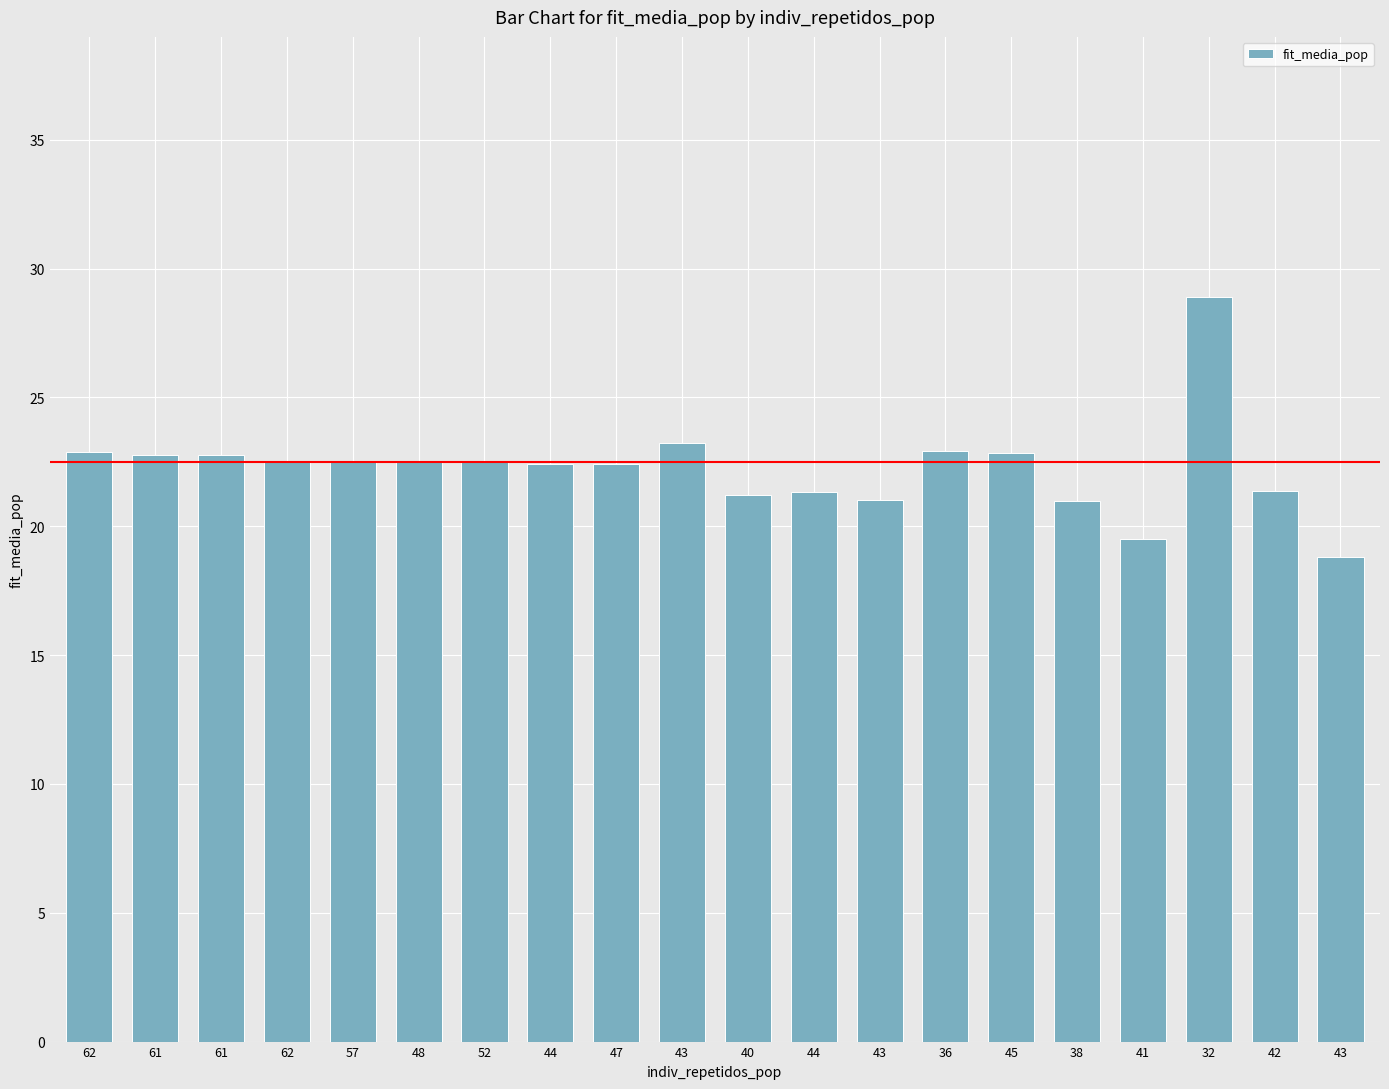

Does the chart contain any negative values?

No